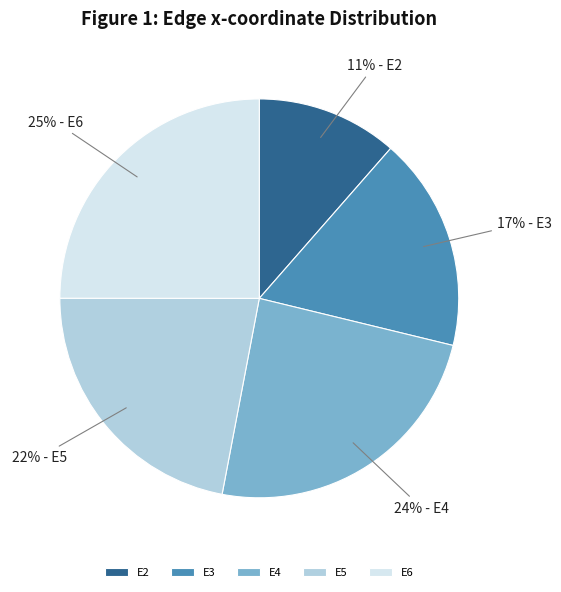

Does any single category account for the majority?

No